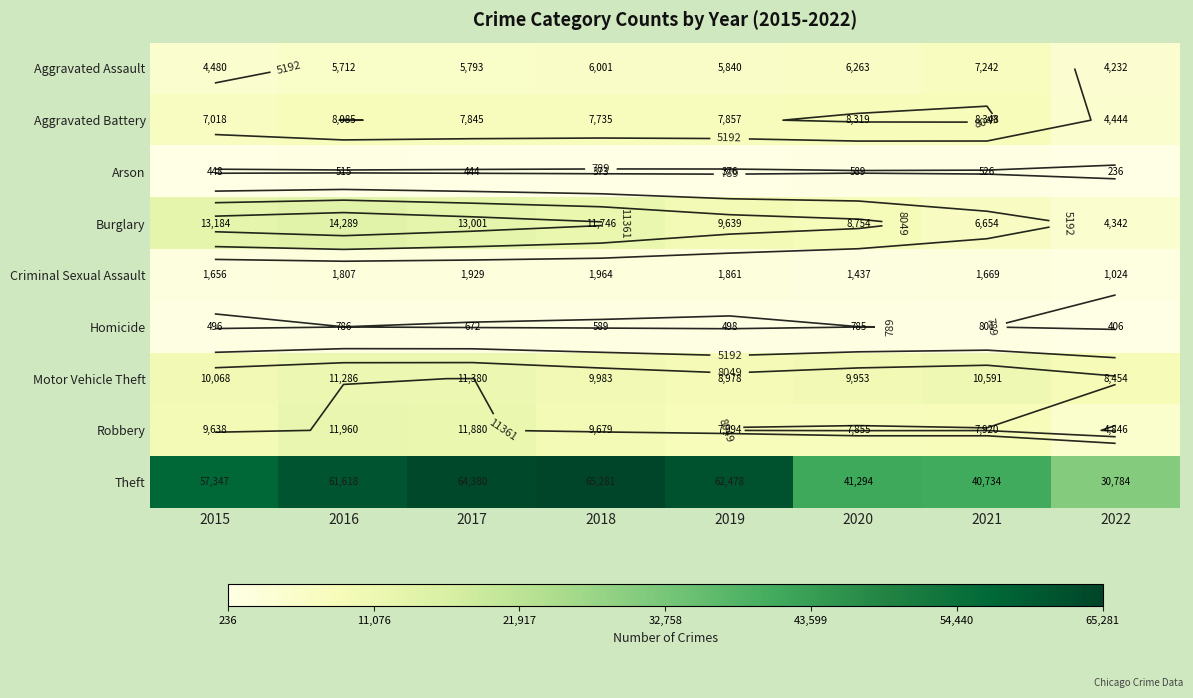

Which label corresponds to the largest value in the chart?

2018